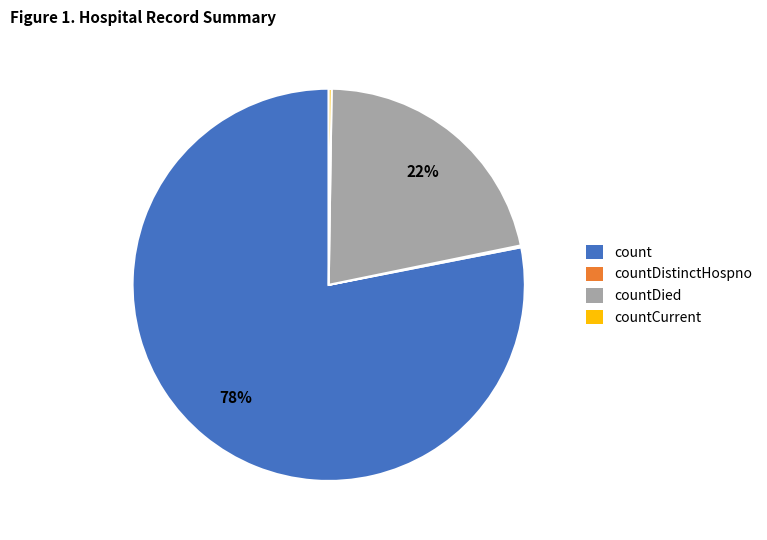

To the nearest percent, what percentage of the pie is countDied?

22%